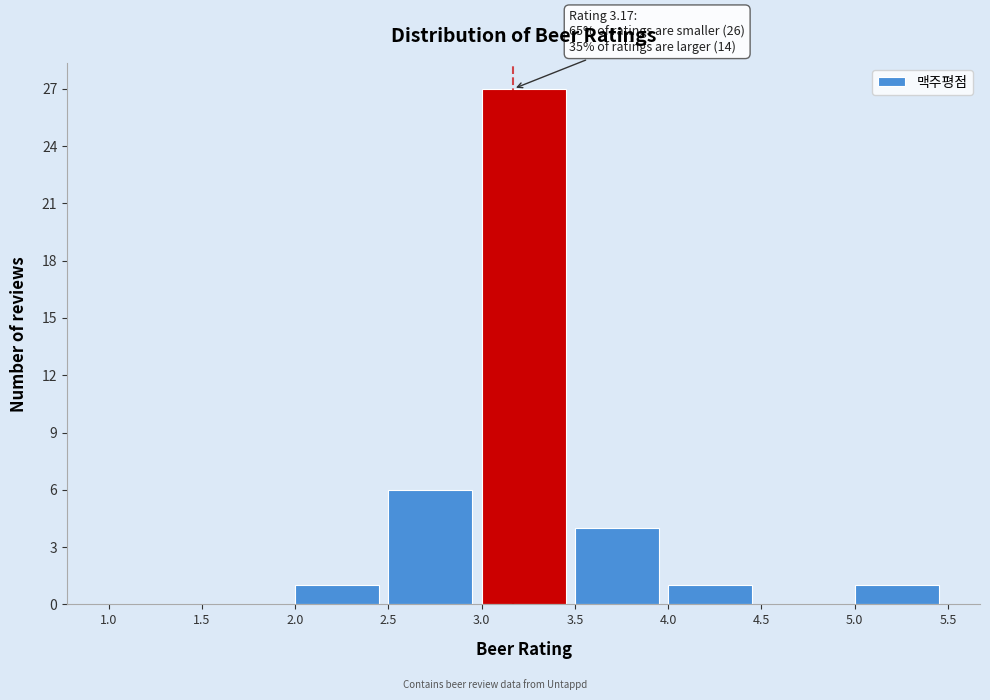

Over which range of the x-axis is the bar tallest?

3.0 to 3.5